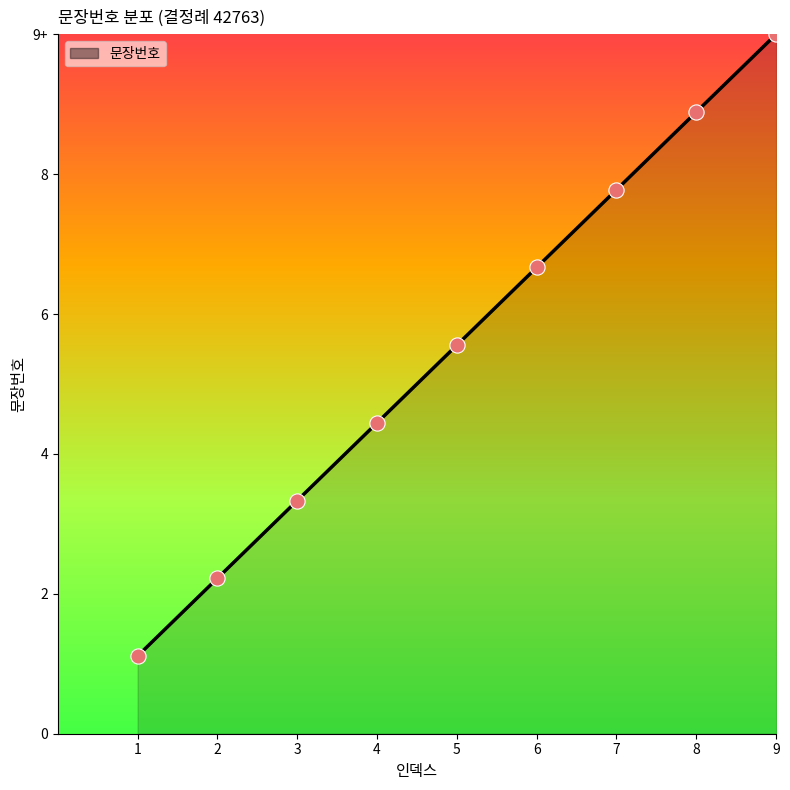

Between 4 and 5, which is larger?

5